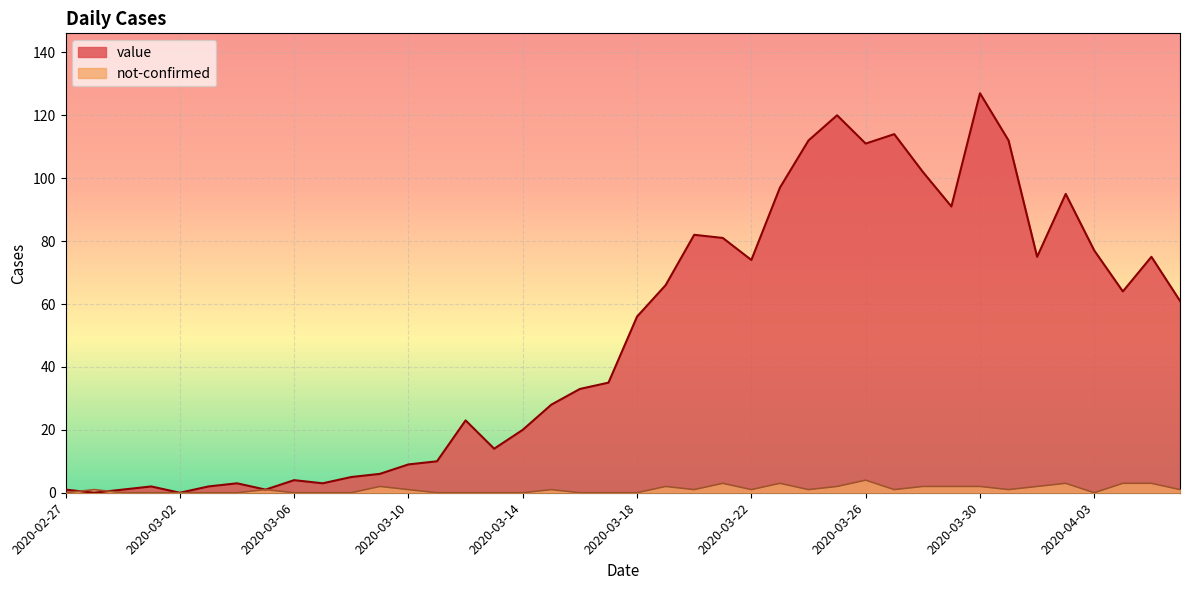

The value series shows 2 at 2020-03-03. True or false?

True